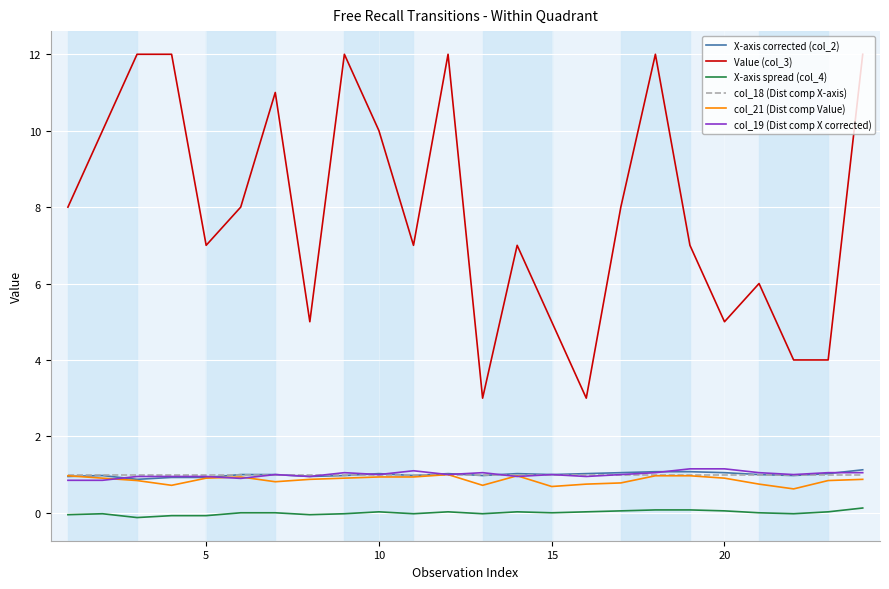

What is the minimum value for col_18 (Dist comp X-axis)?

1.0